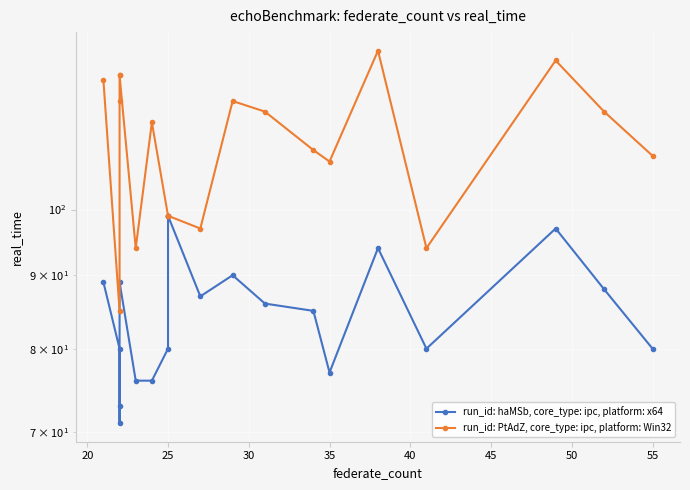

At how many categories does at least one series exceed 73?

20